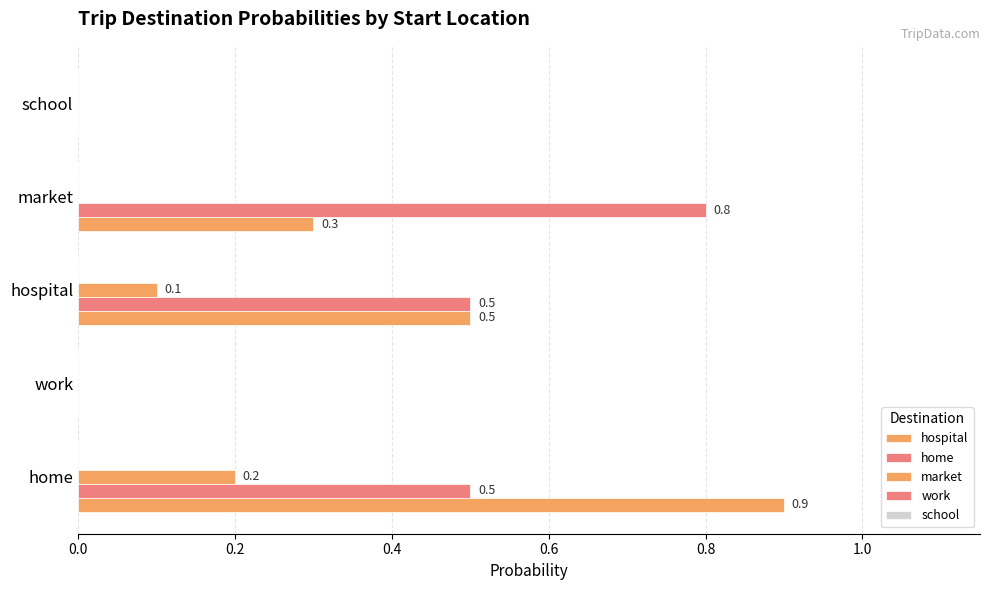

How many categories are shown in the chart?

5